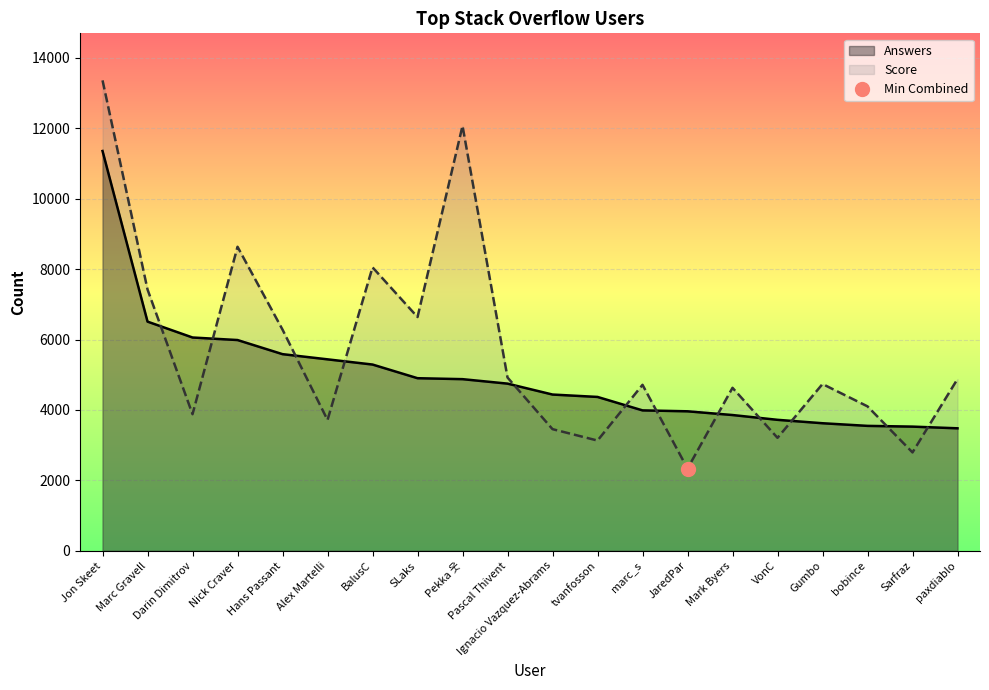

Which series has the largest total across all categories?

Score